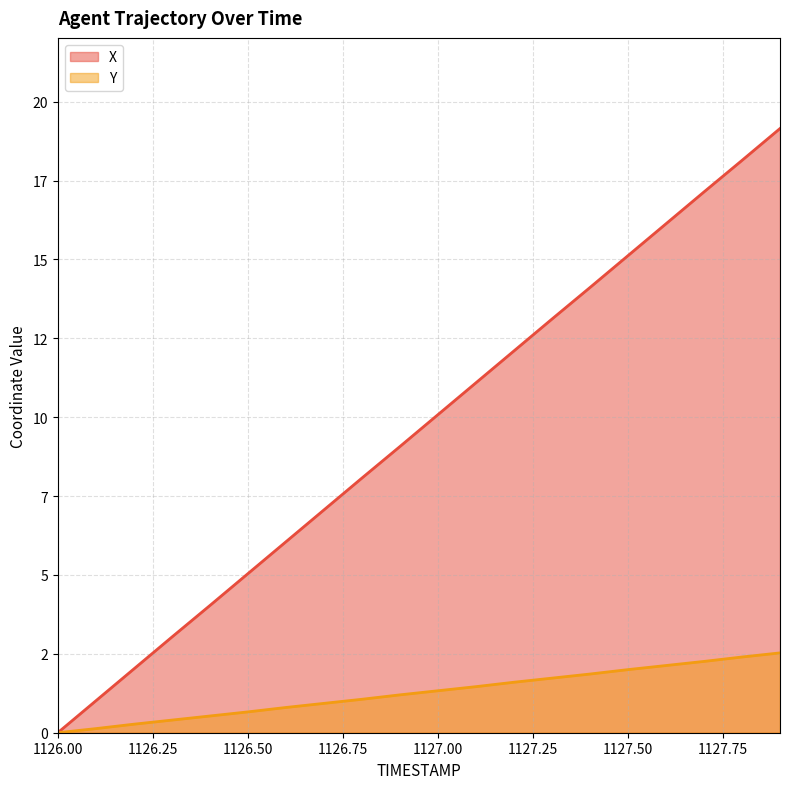

Between 1127.7 and 1126.5, which is larger?

1127.7